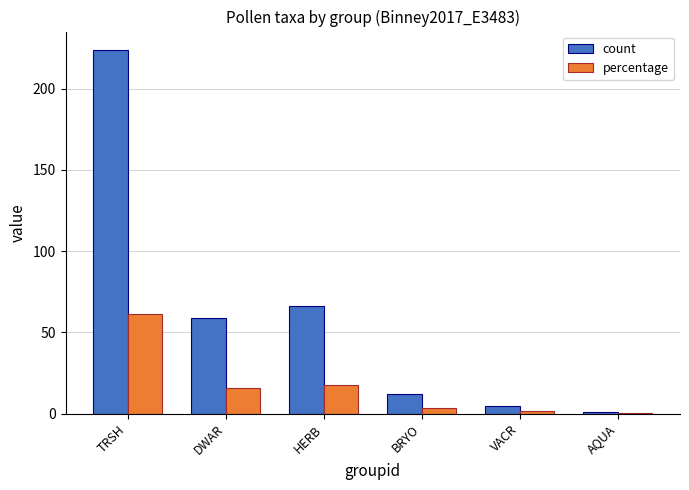

What is the sum of all count values?

367.0